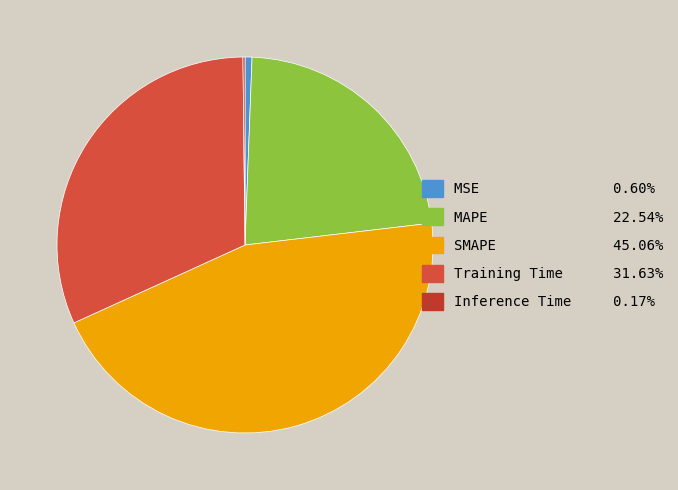

What percentage is NOT represented by SMAPE?

54.9%